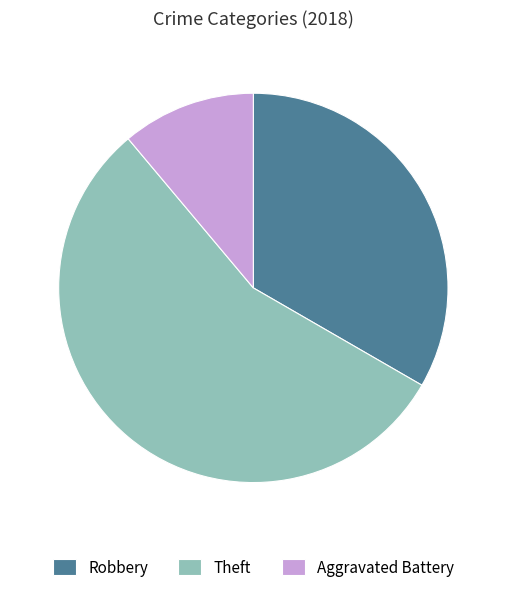

How many segments does this pie chart have?

3